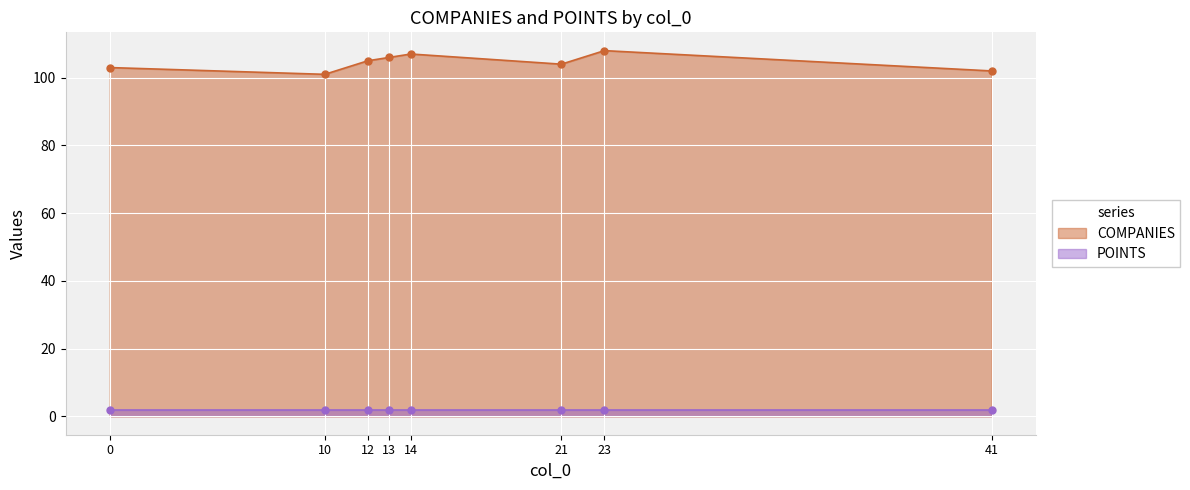

What is the ratio of the value at 10 to the value at 21?

1.0